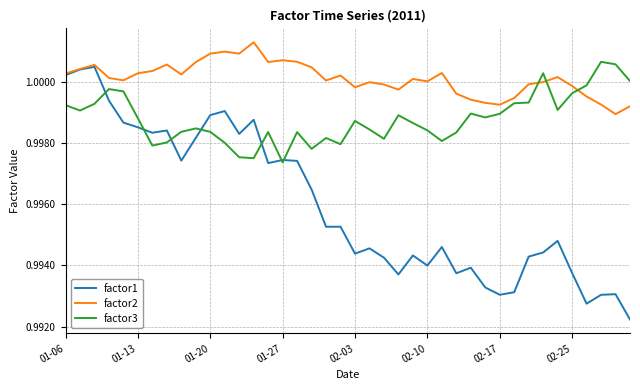

Which series has the largest range (max minus min)?

factor1